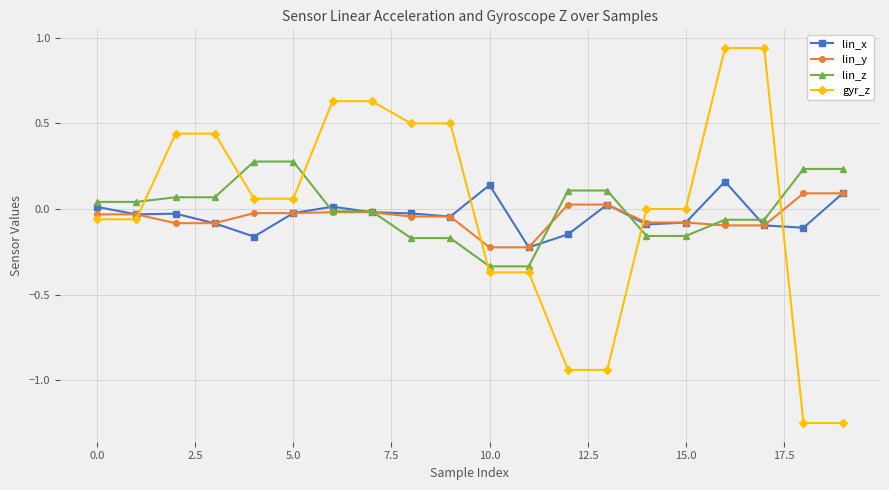

Which series has the largest range (max minus min)?

gyr_z